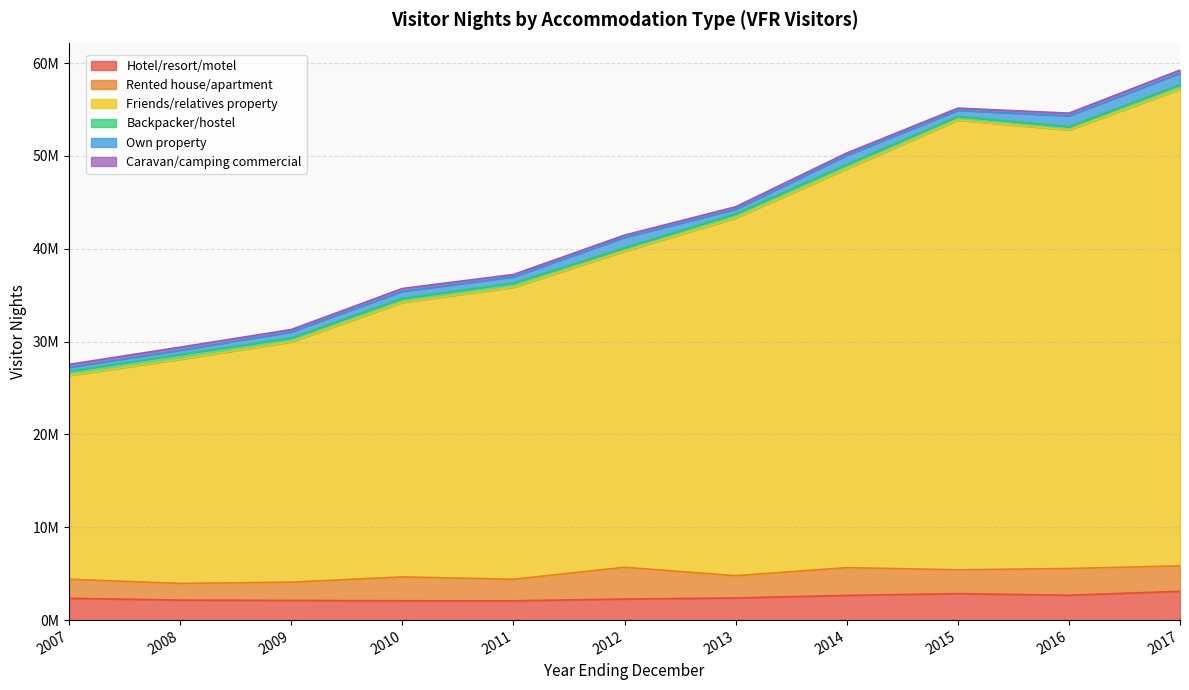

The value of Friends/relatives property at 2008 is 24152741. True or false?

True